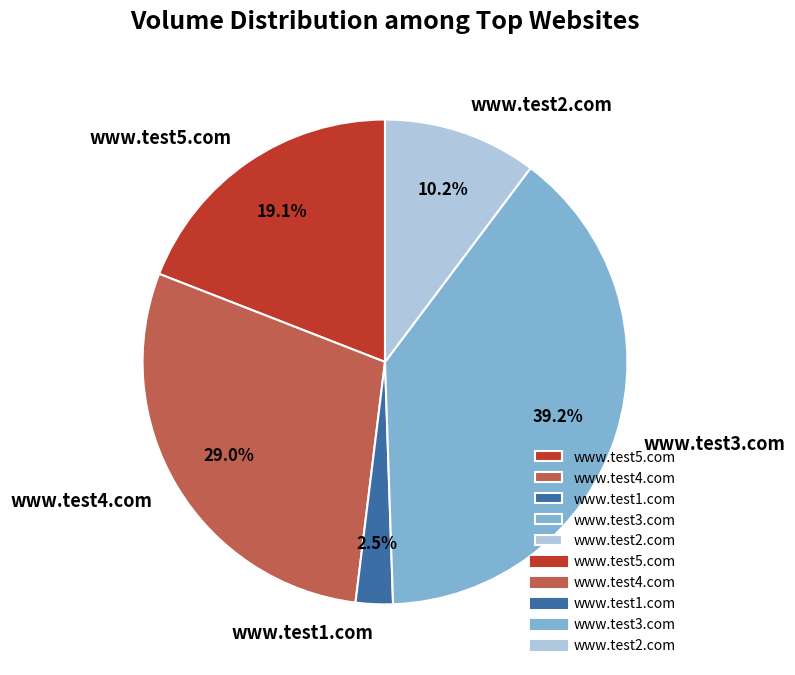

To the nearest percent, what portion does www.test5.com represent?

19%